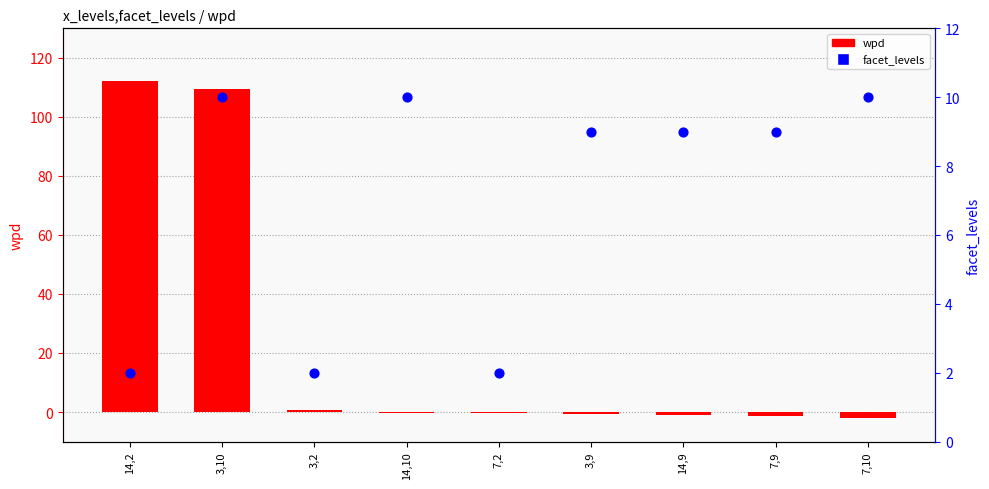

Which series contains the lowest Y value?

wpd